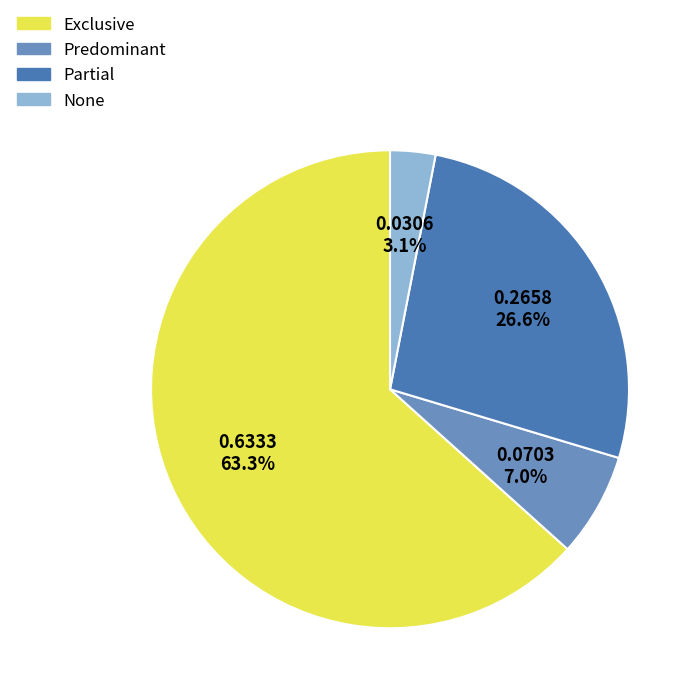

What is the largest slice in the pie chart?

Exclusive